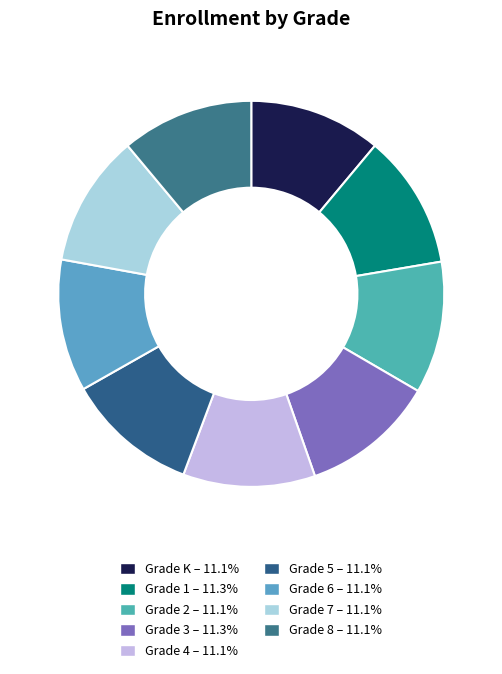

How many slices are in this pie chart?

9